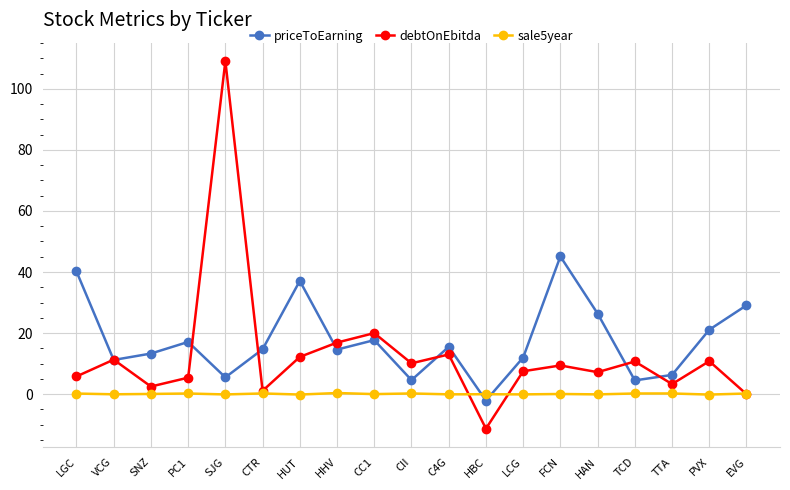

True or false: sale5year has more than 2 points higher than both neighbors.

True